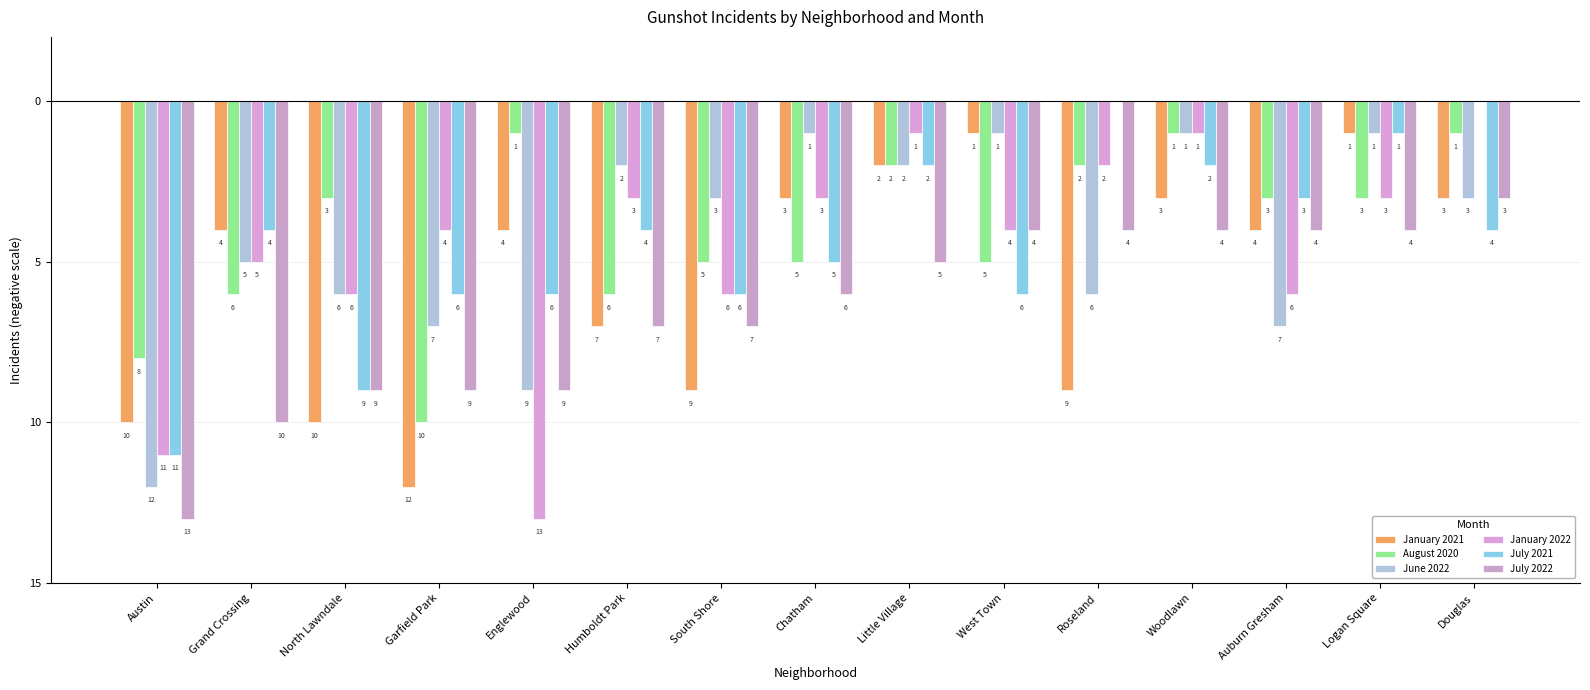

What is the label of the 14th bar from the right?

Grand Crossing